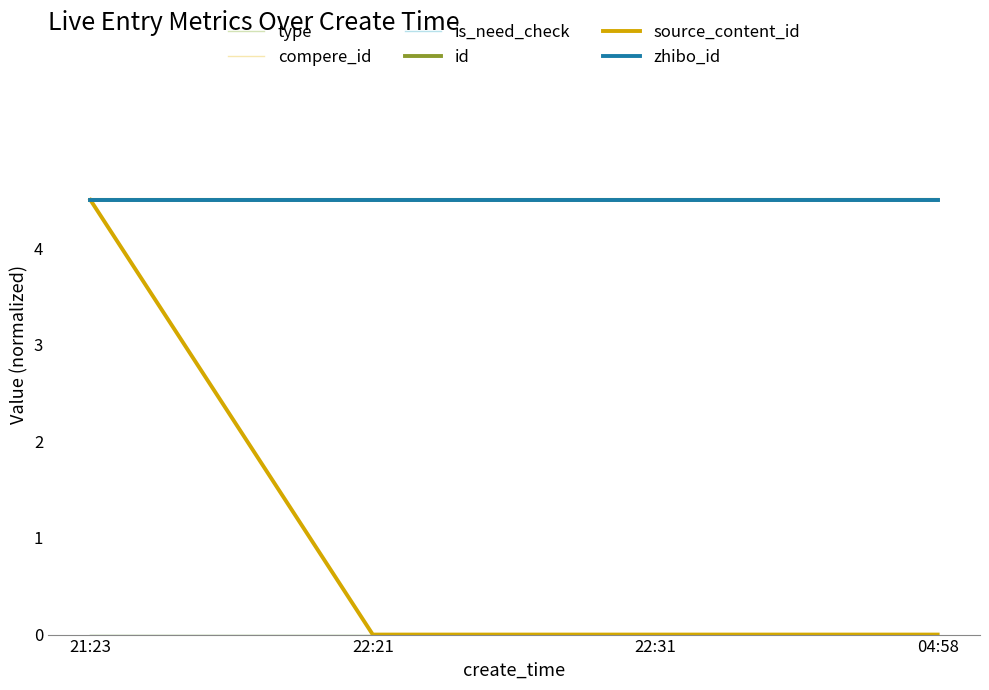

Is it true that id equals 2.4 at 22:31?

False